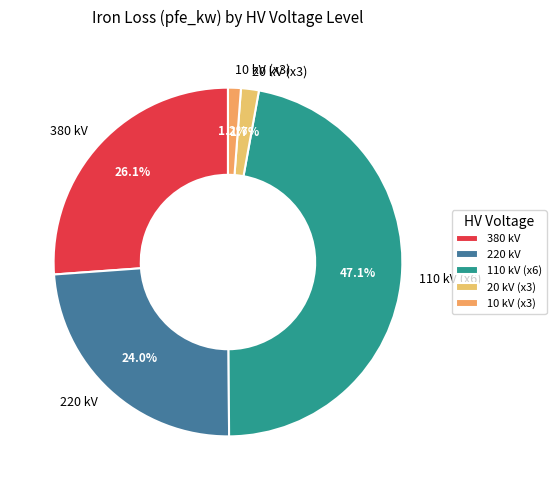

To the nearest percent, what is the difference between the largest and smallest slice percentages?

46%